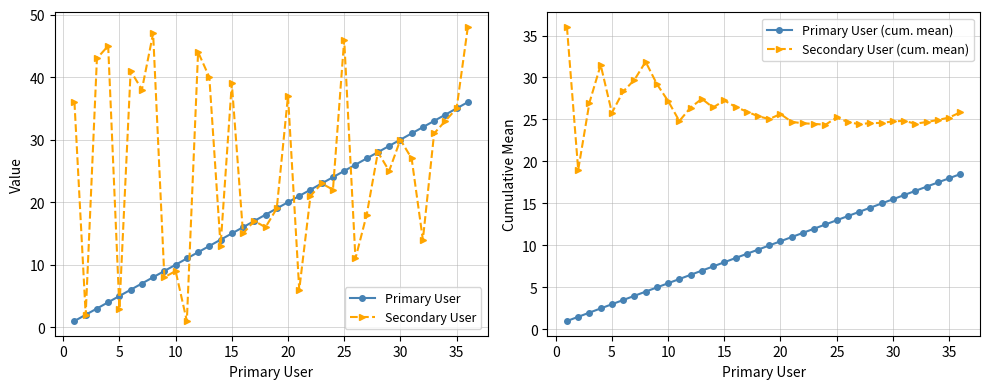

True or false: Secondary User has more than 1 interior local peaks.

True